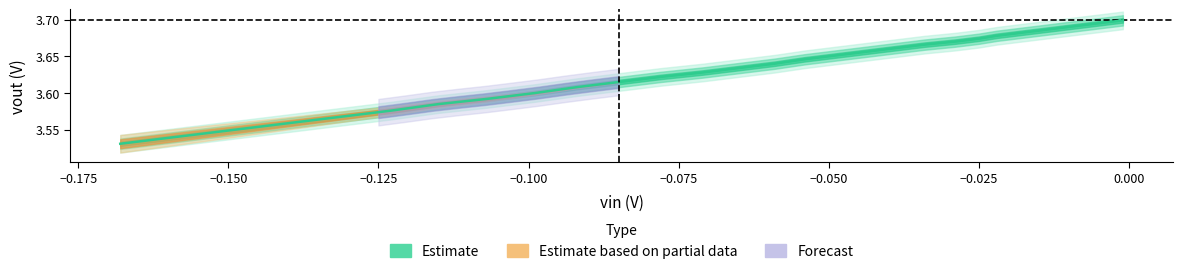

Count the values in the range 3 to 4.

33